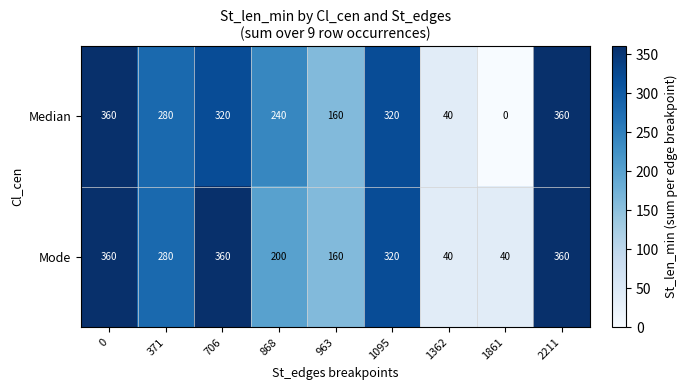

How many Median values are between 160 and 320?

5